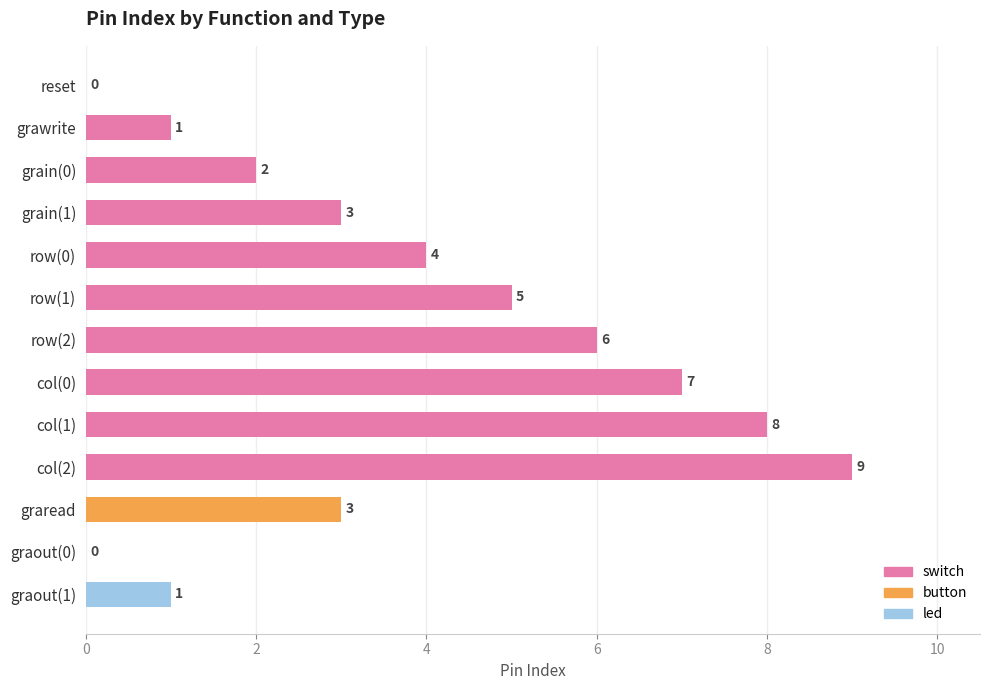

What is the approximate value at row(1)?

5